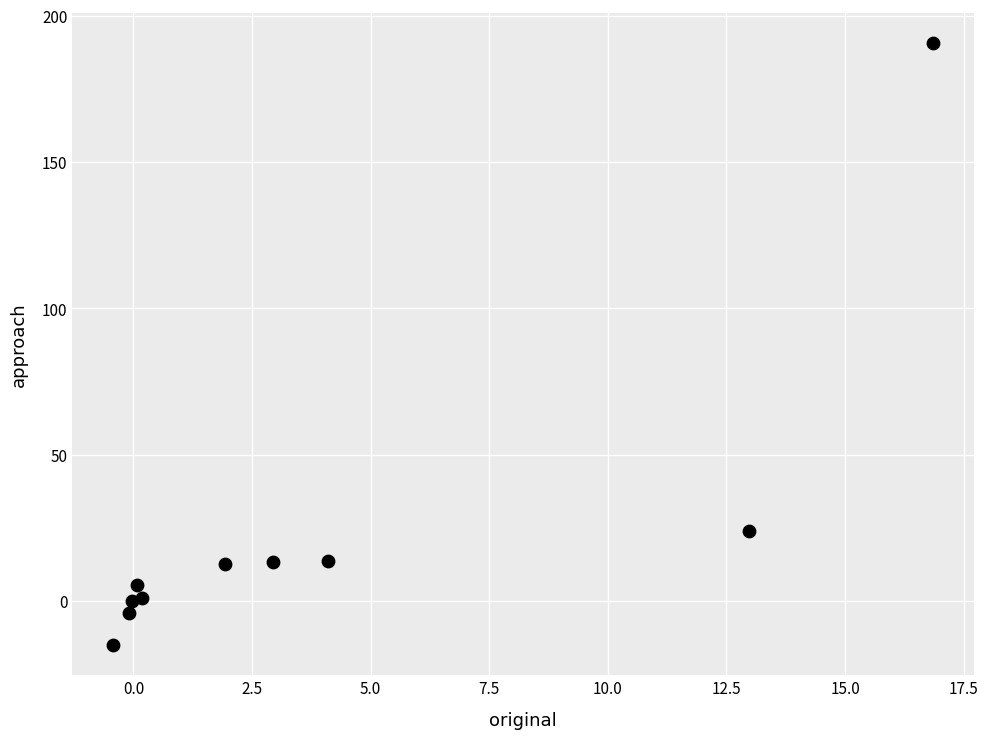

What Y value in the scatter plot is closest to 87?

23.9